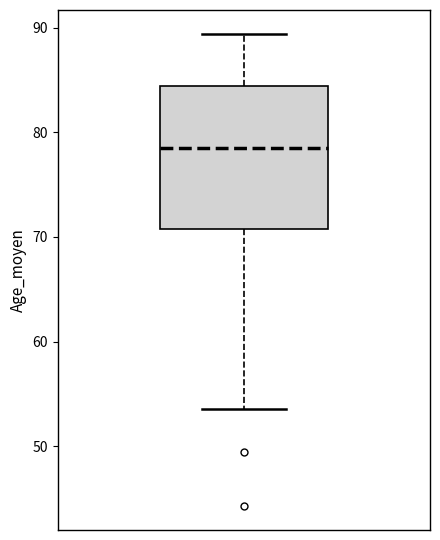

Transcribe this box plot: give where the median line is, the range the box spans, and where the two whiskers end, as read against the y-axis. The values are not printed on the chart, so give them approximately, as read against the axis.

median 79, box 71 to 84, whiskers 54 to 89